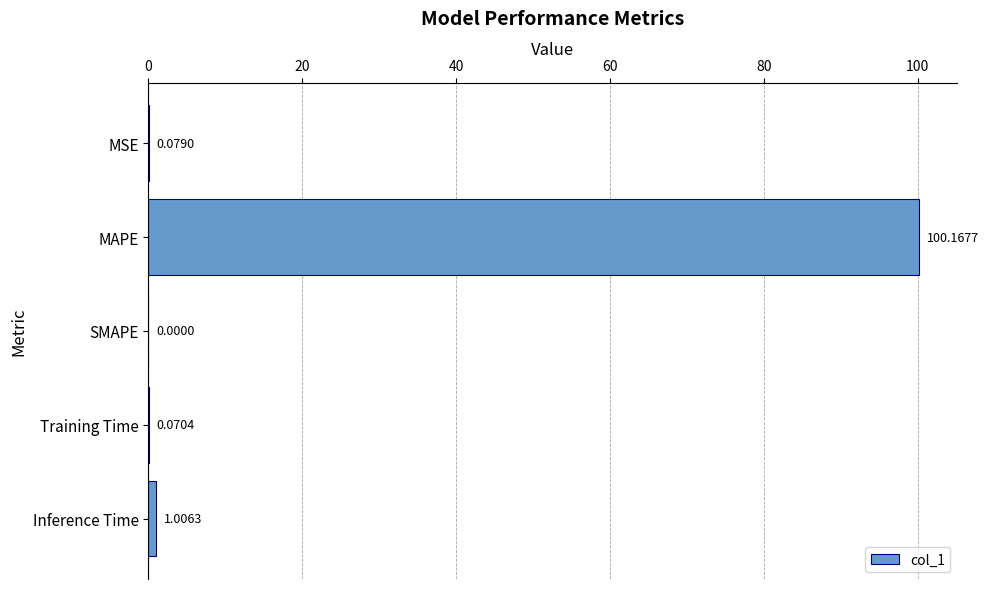

How many values exceed 0?

4